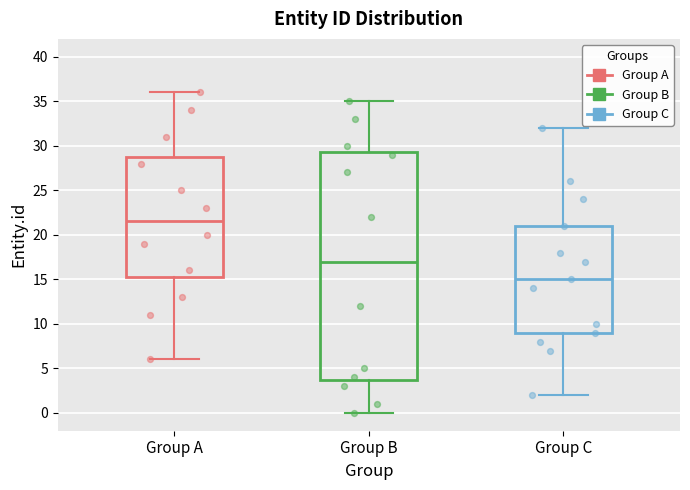

Where does the median line of the box for Group B sit on the y-axis? The values are not printed on the chart, so give them approximately, as read against the axis.

17.0